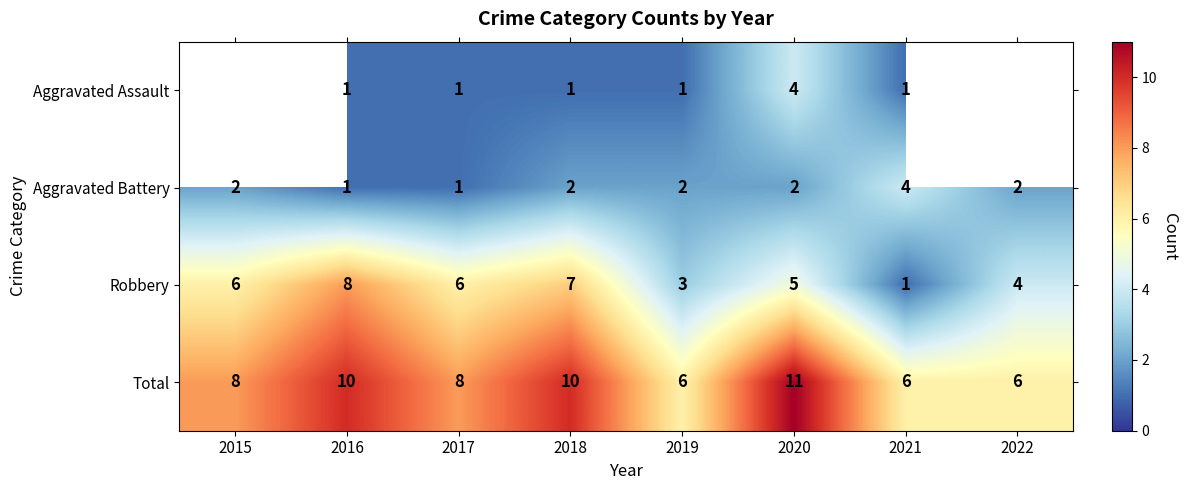

What is the sum of the Aggravated Battery values at 2018 and 2017?

3